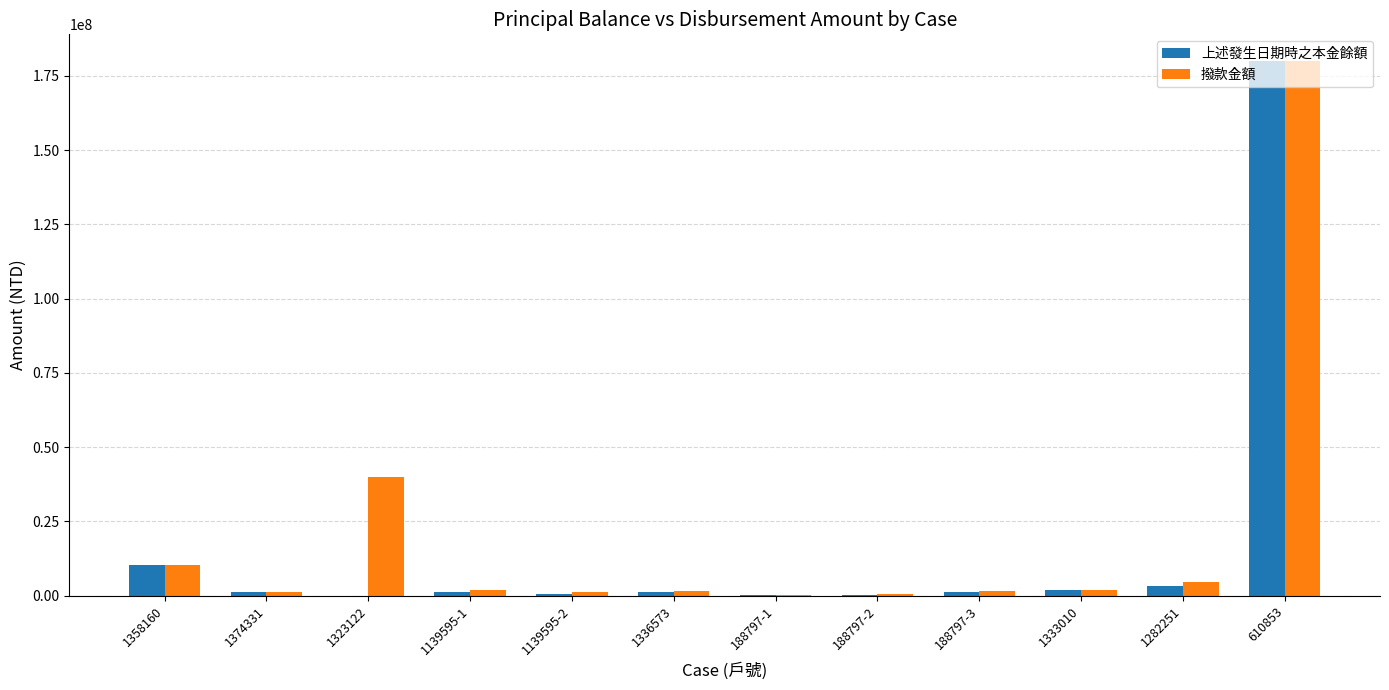

What is the sum of all 撥款金額 values?

244656955